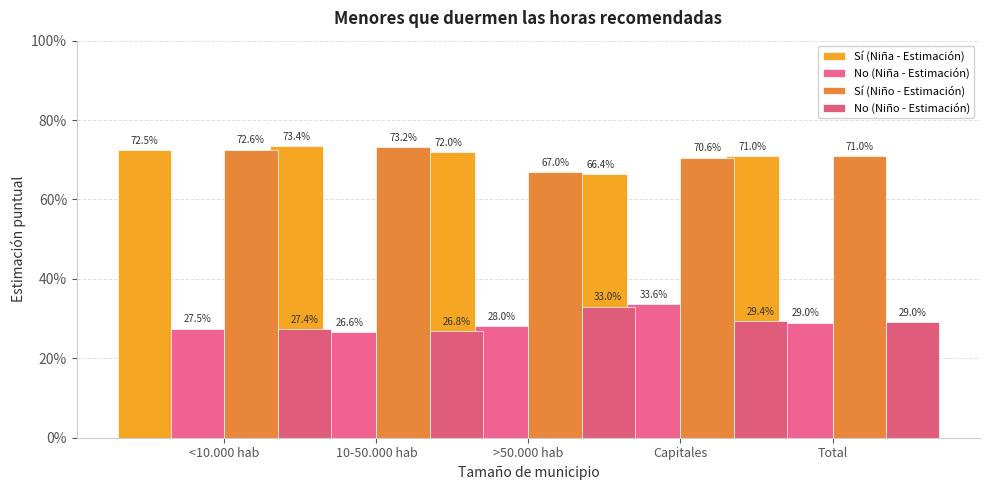

Reading left to right, what are all the values shown in this chart?

Sí (Niña - Estimación): 0.7	0.7	0.7	0.7	0.7
No (Niña - Estimación): 0.3	0.3	0.3	0.3	0.3
Sí (Niño - Estimación): 0.7	0.7	0.7	0.7	0.7
No (Niño - Estimación): 0.3	0.3	0.3	0.3	0.3